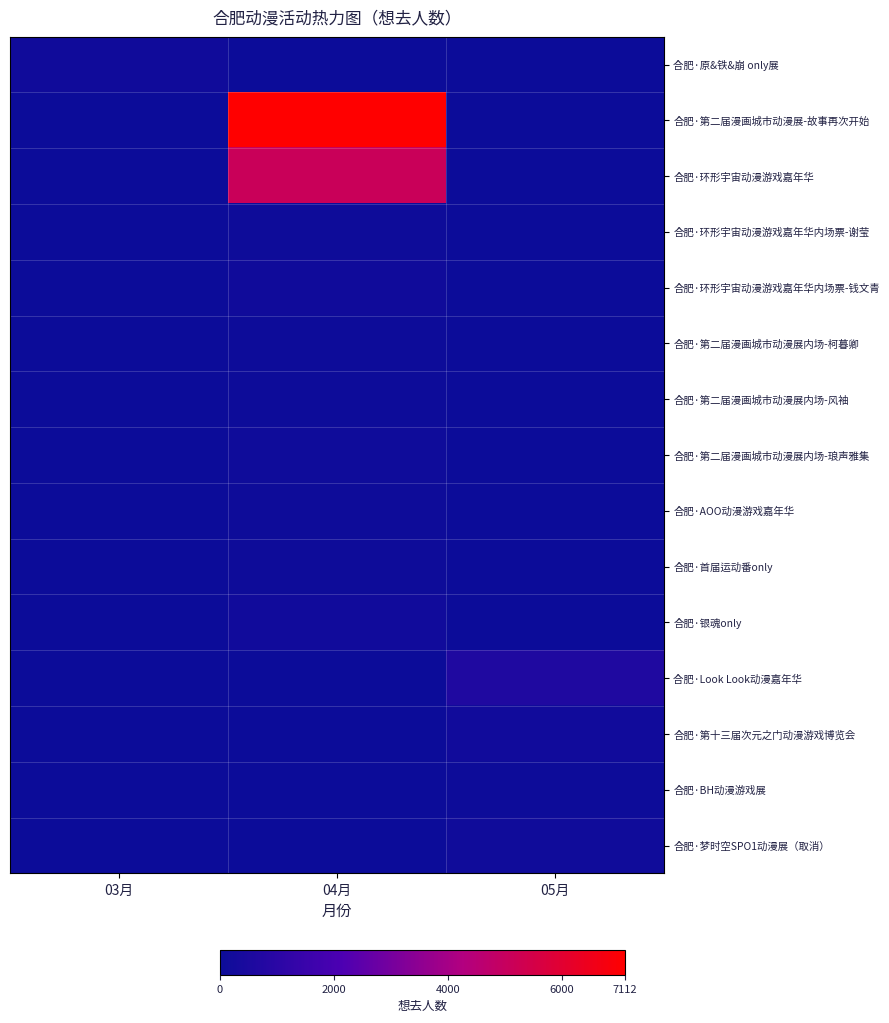

Which has a higher value, 03月 or 04月?

03月